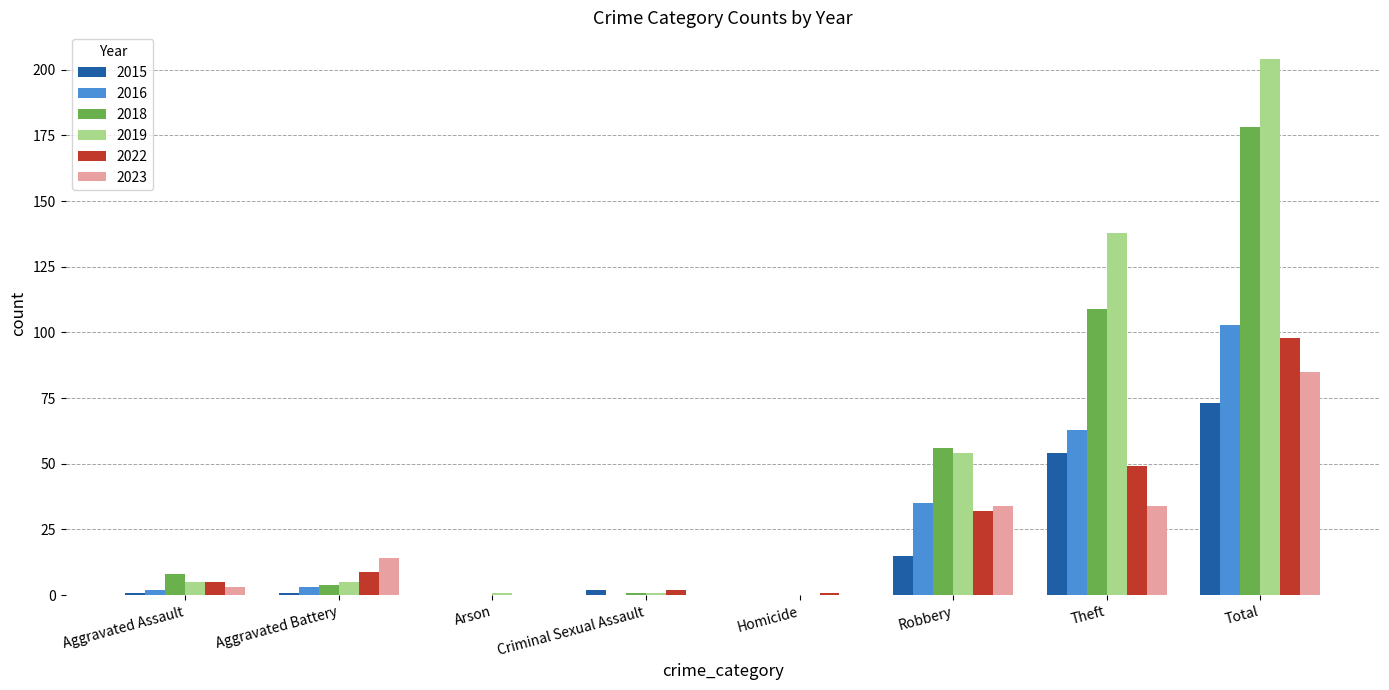

What is the difference between the 2019 values at Arson and Theft?

137